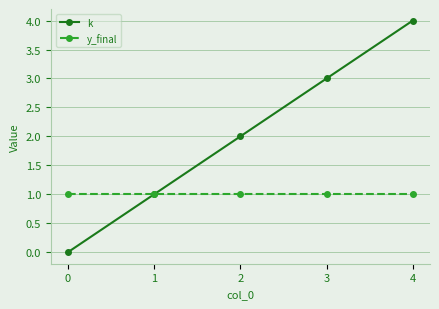

What is the value of the y_final point at the 5th from the left?

1